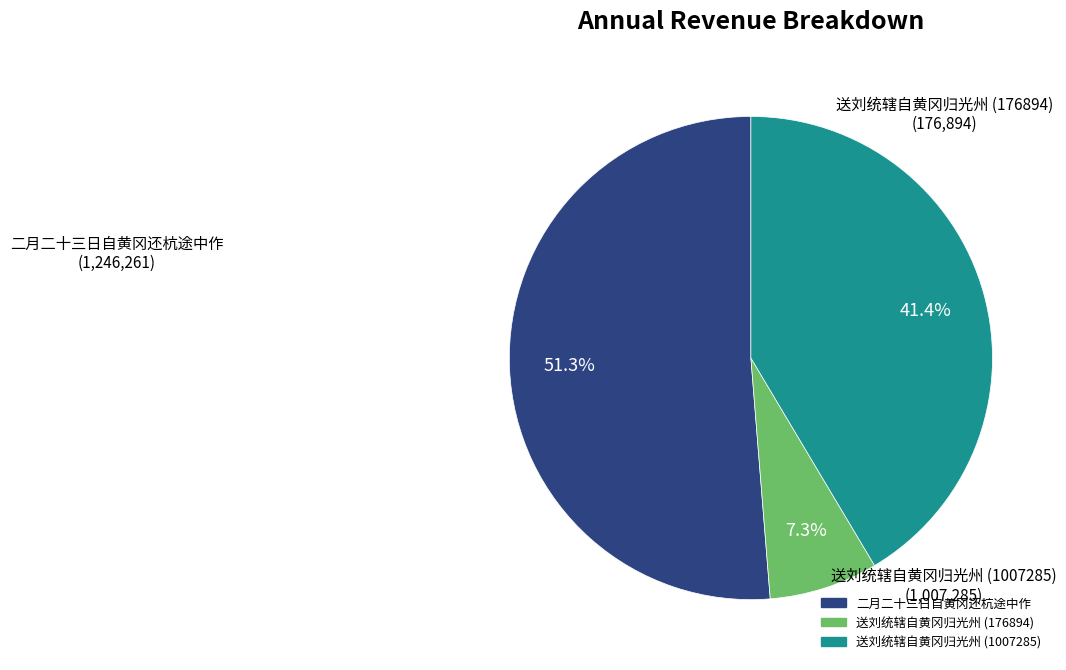

How many segments does this pie chart have?

3